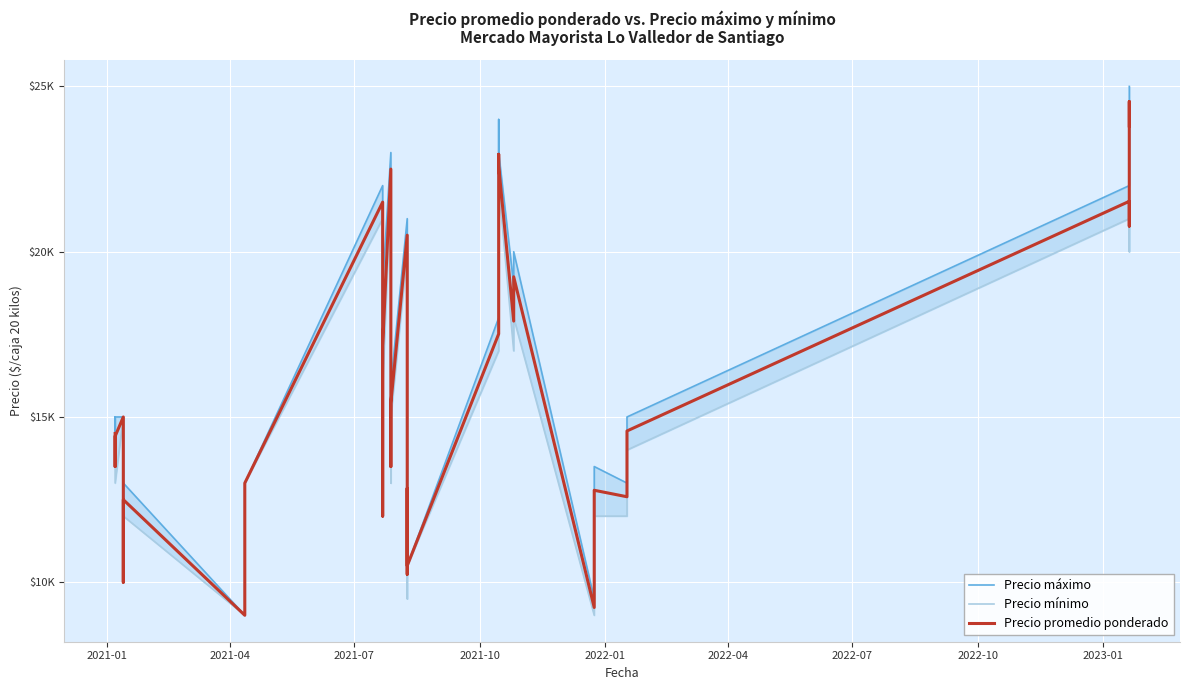

Which series has the largest total across all categories?

Precio máximo